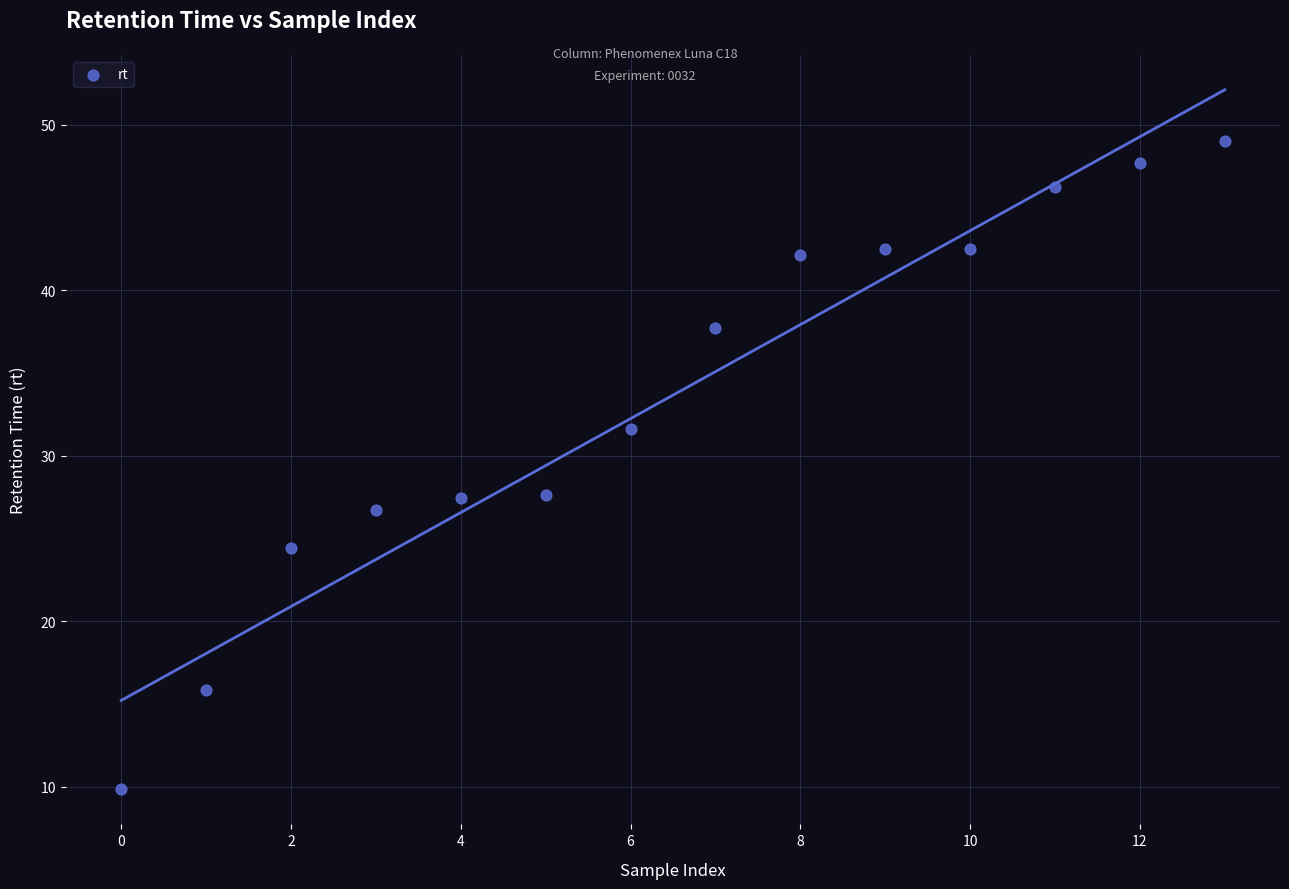

What is the range of Y values (max minus min)?

39.2